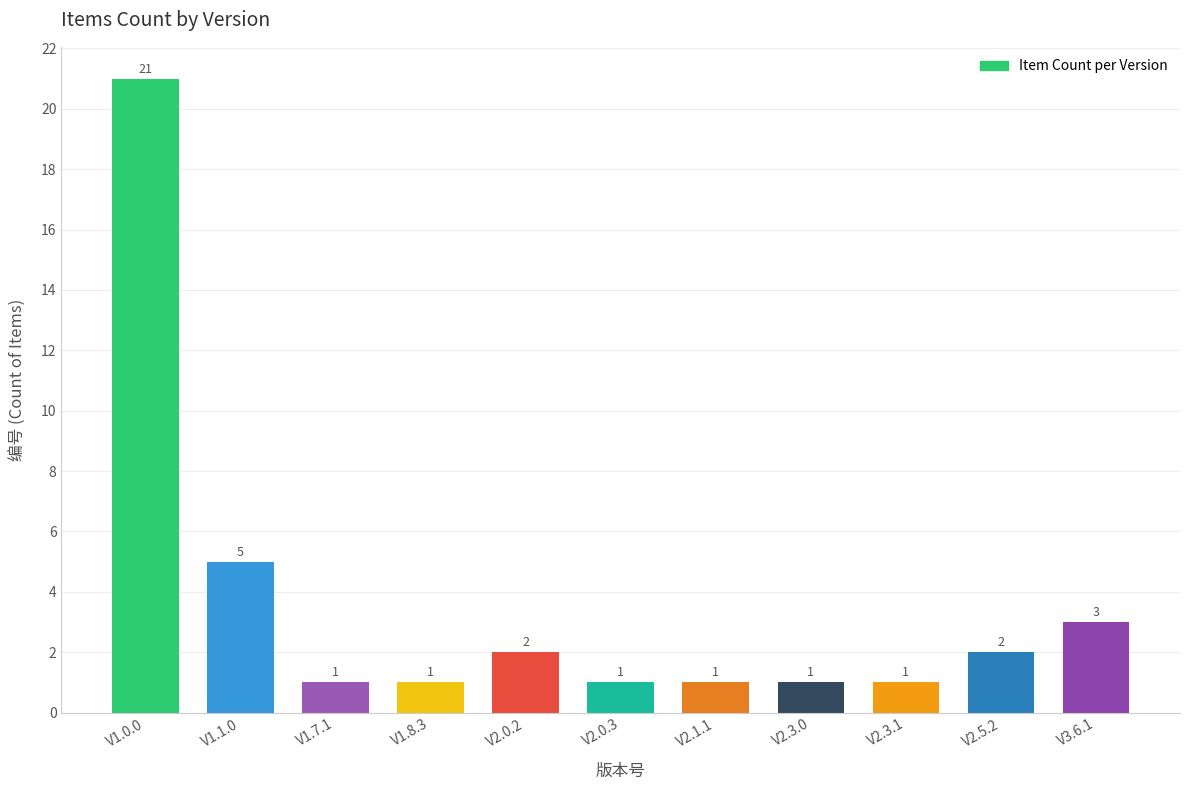

True or false: the data shows 21 at V1.0.0.

True